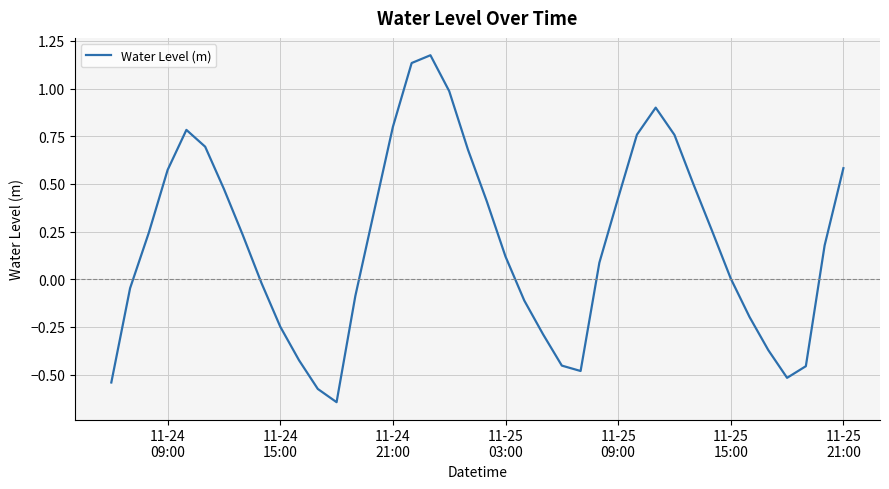

What is the difference between the maximum and minimum values?

1.8